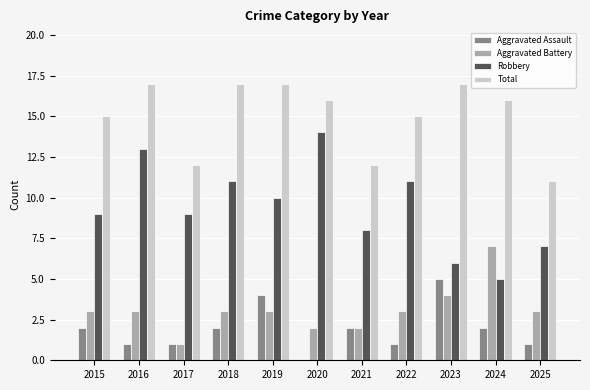

Which series has the largest total across all categories?

Total